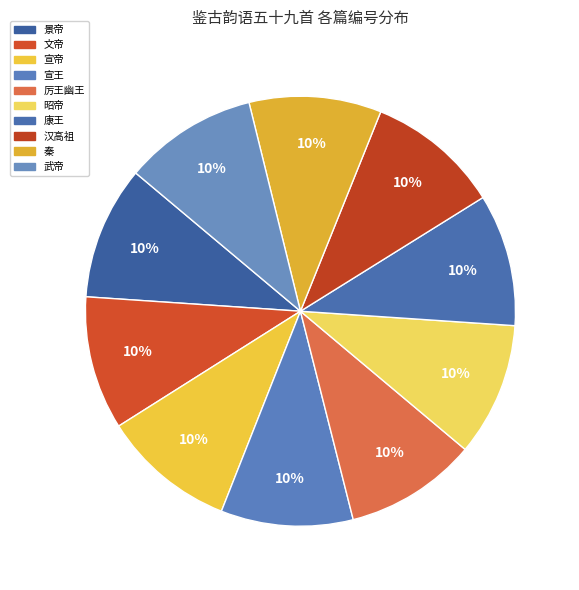

Count the number of slices in the pie.

10